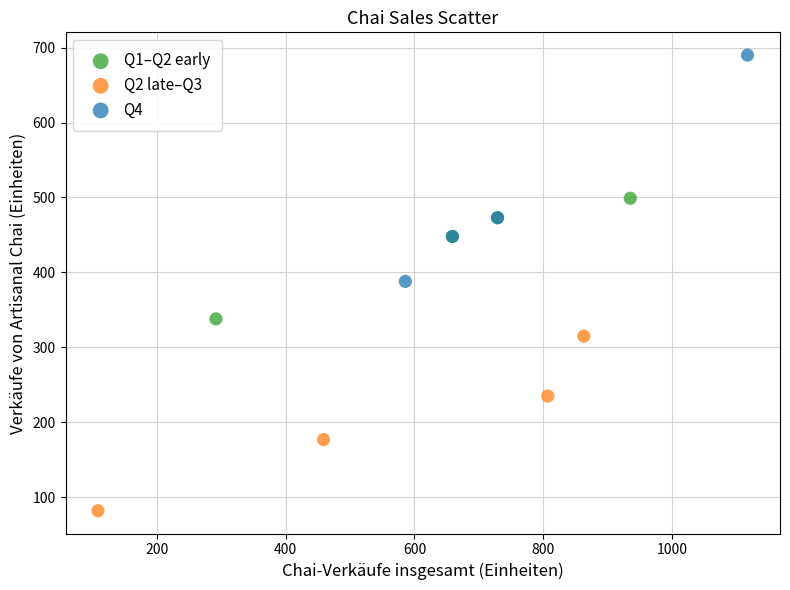

Which series has the widest spread of Y values?

Q4